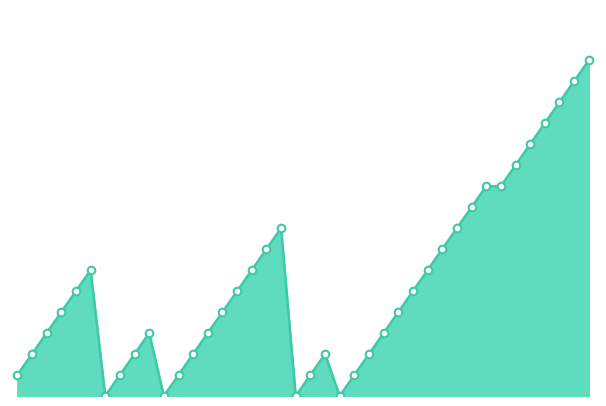

How many lines are shown in the chart?

1